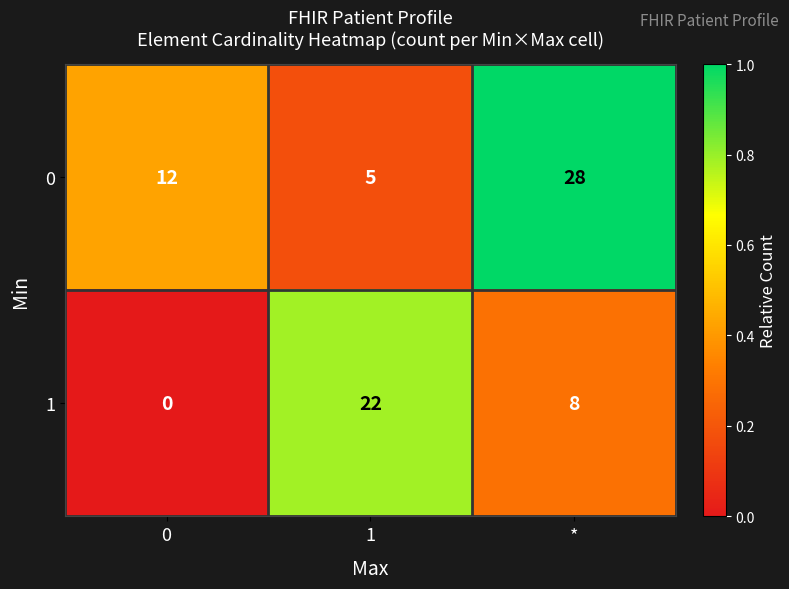

List the series in order of their overall mean, lowest first.

1, 0